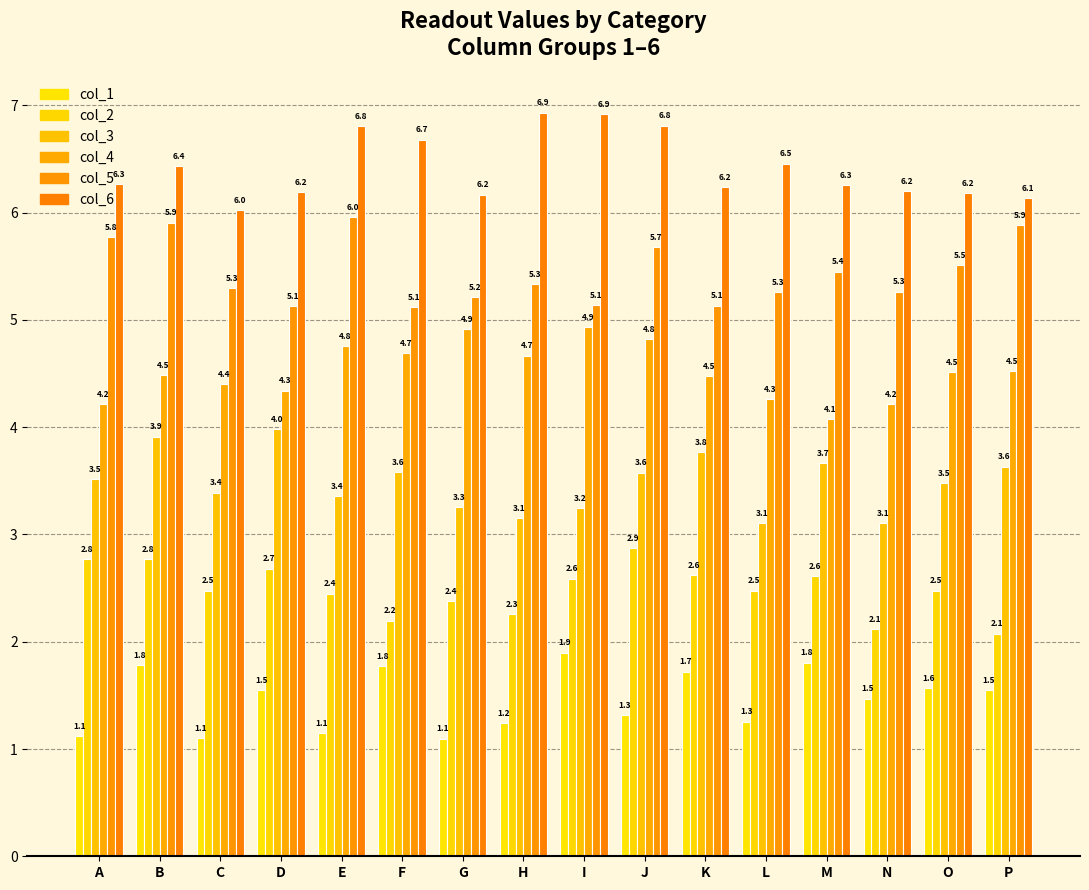

Is it true that col_6 equals 9.3 at C?

False